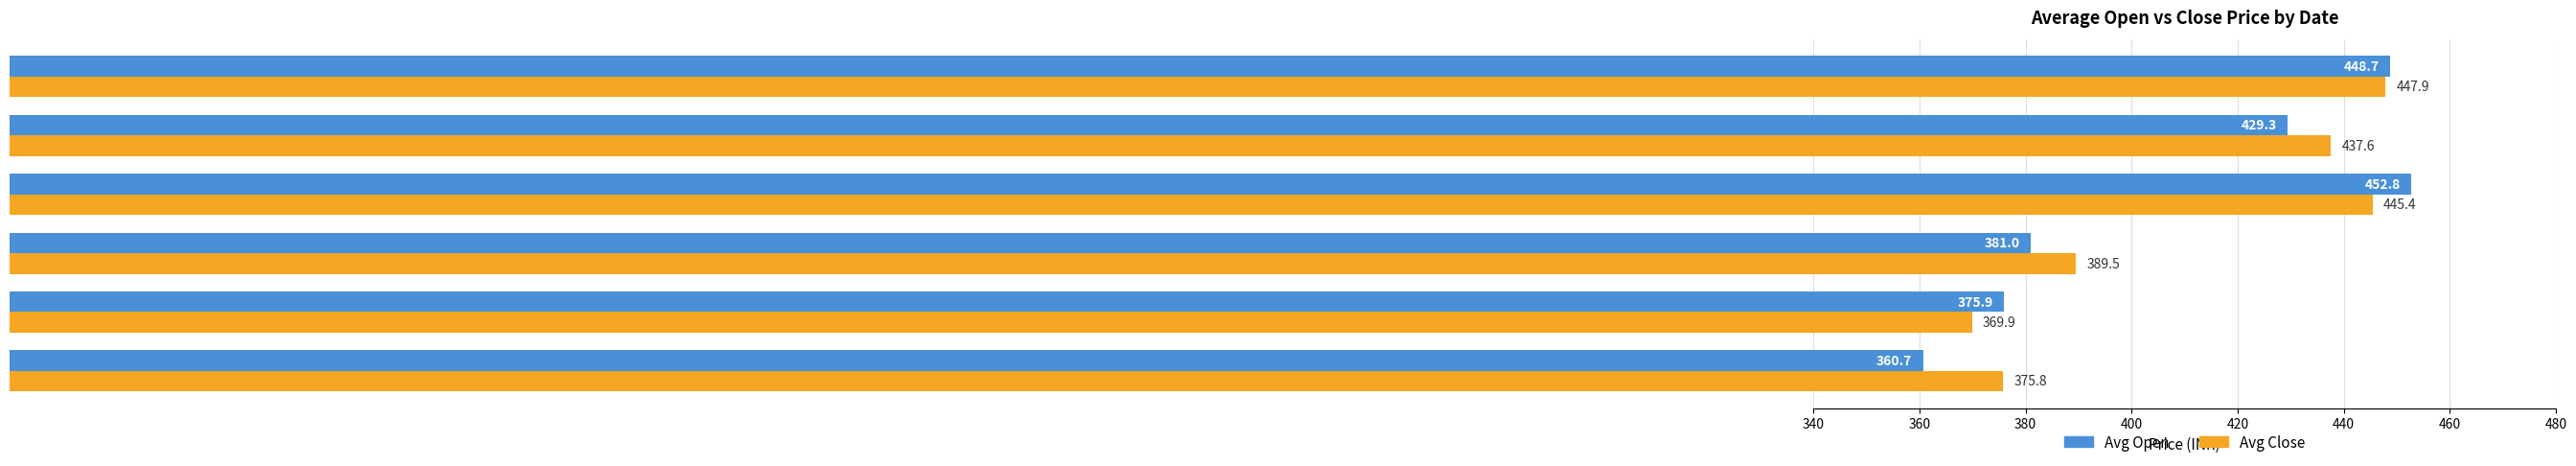

Where is Avg Open nearest to the value 406?

2023-06-14